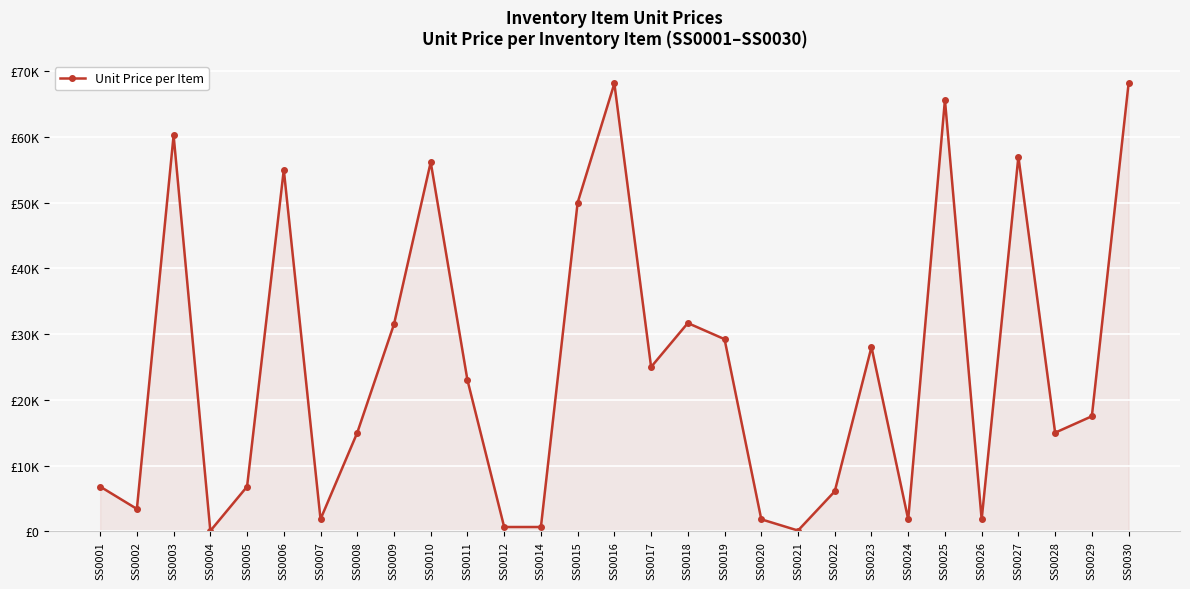

Approximately how many times larger is the value at SS0028 compared to SS0009?

0.5